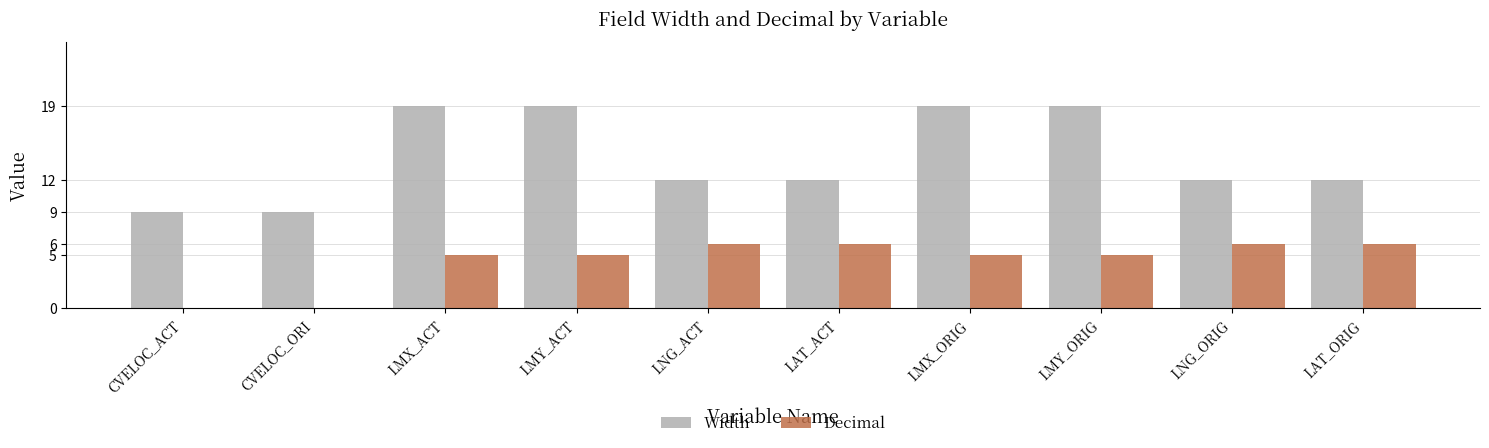

At which label does Width first exceed 12?

LMX_ACT